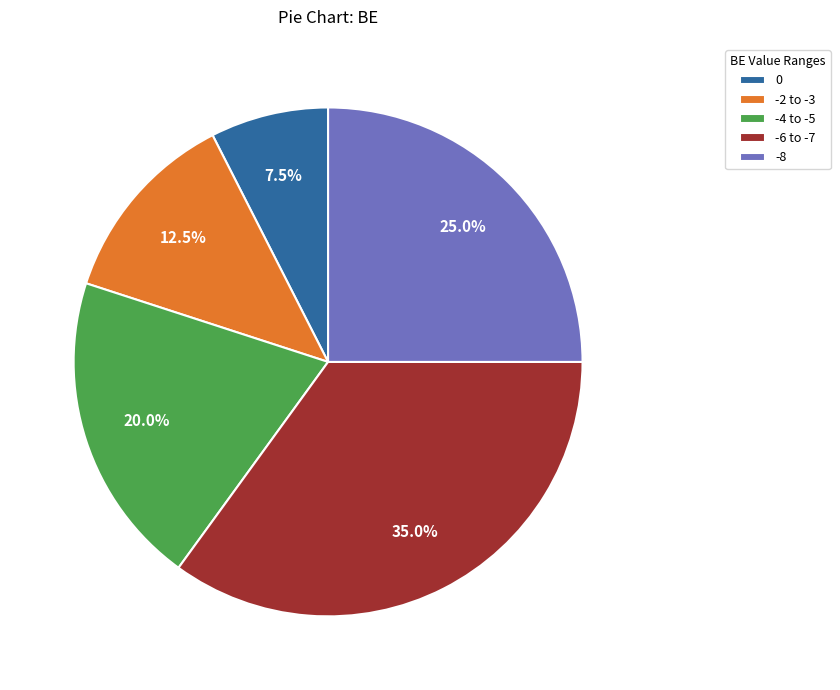

Which slice is the smallest?

0